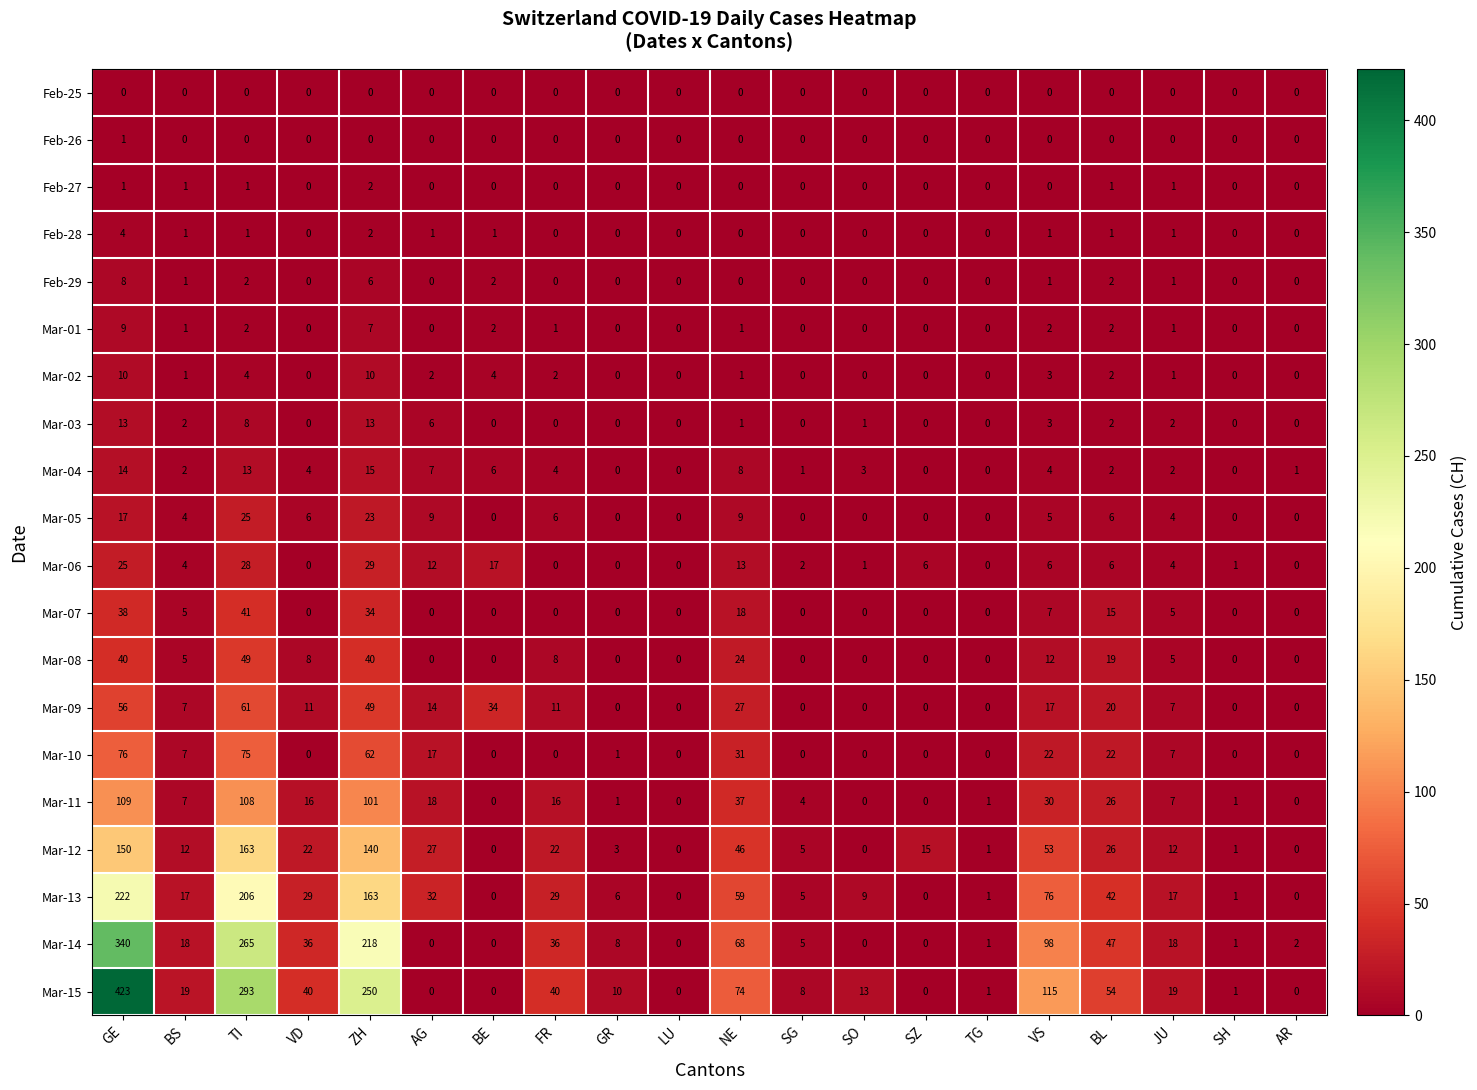

The value of Mar-04 at FR is 4. True or false?

True